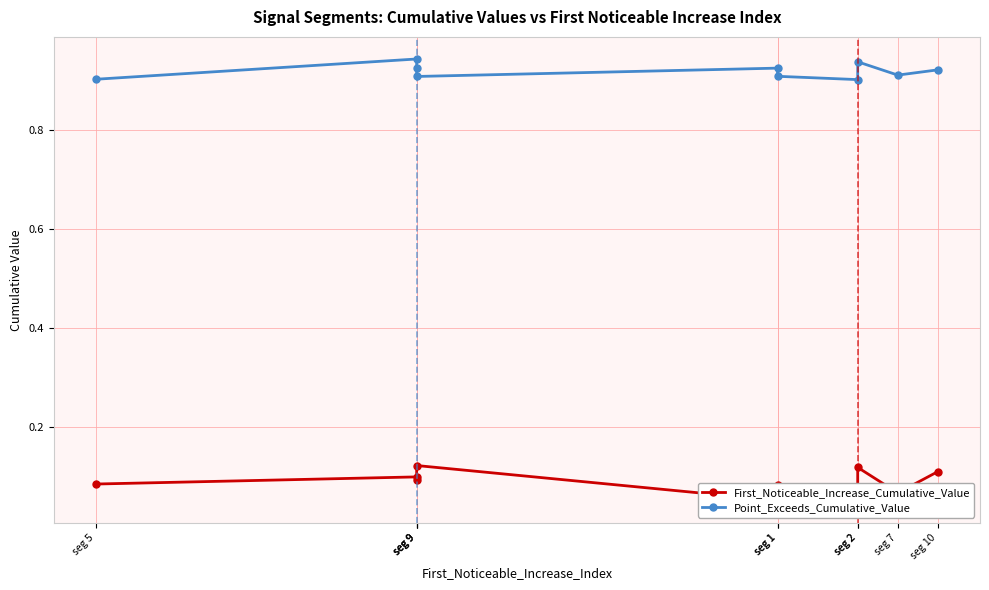

True or false: First_Noticeable_Increase_Cumulative_Value has more than 2 interior local peaks.

True